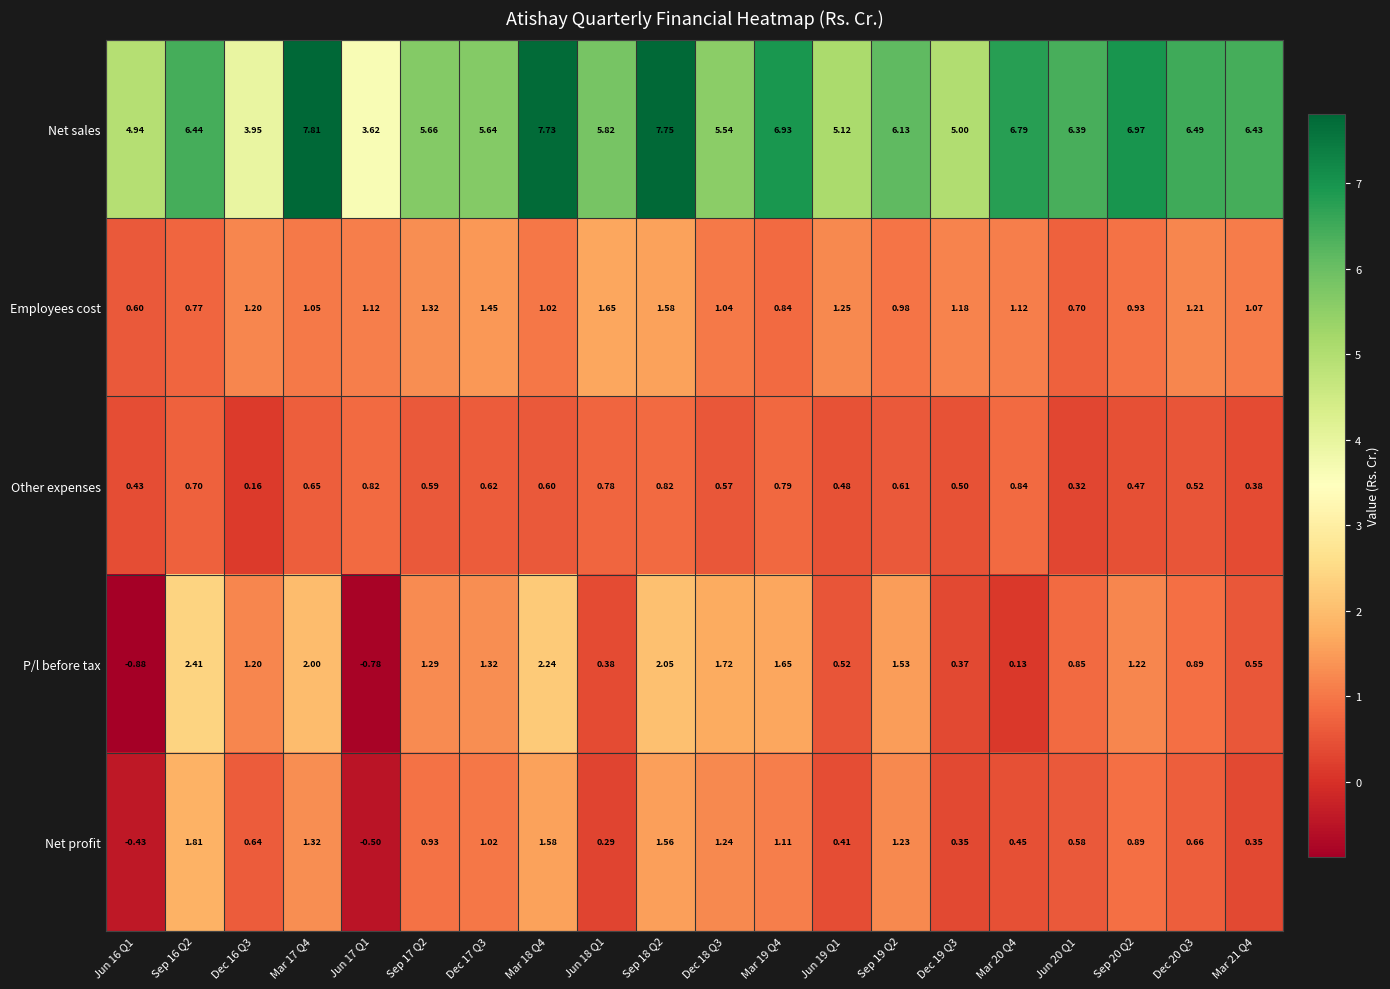

Between Jun 17 Q1 and Mar 20 Q4, which series saw the biggest shift?

Net sales